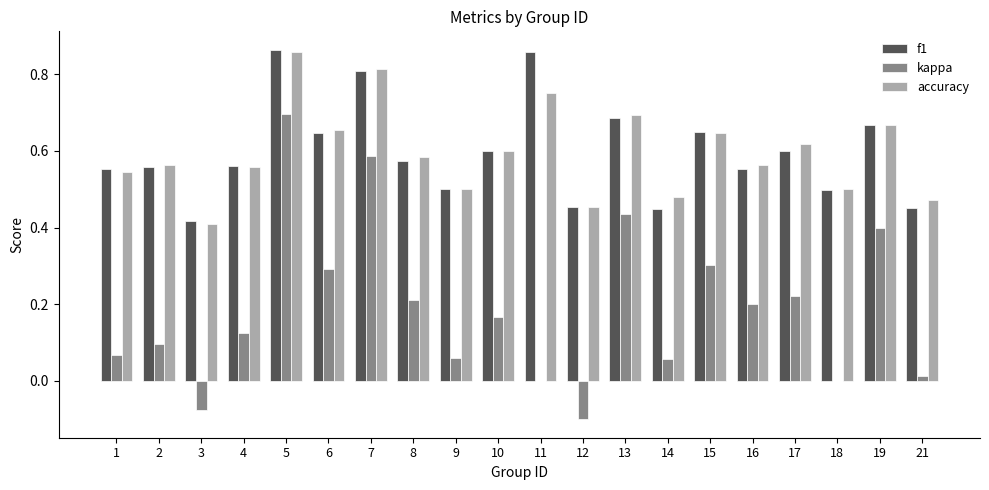

How many categories are shown in the chart?

20